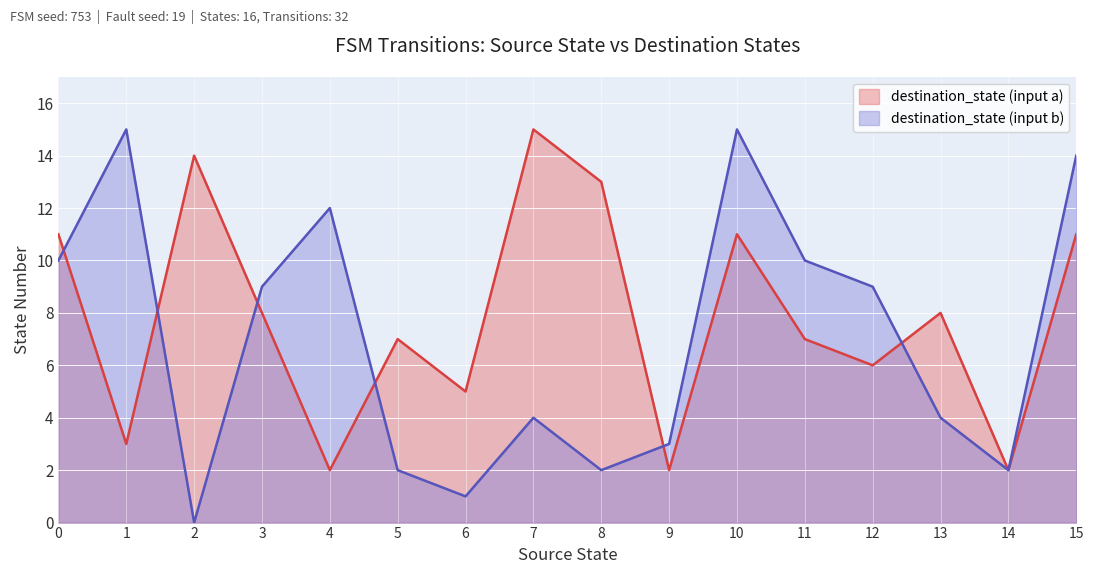

Read the source_state value at 6, to the nearest 5.

5